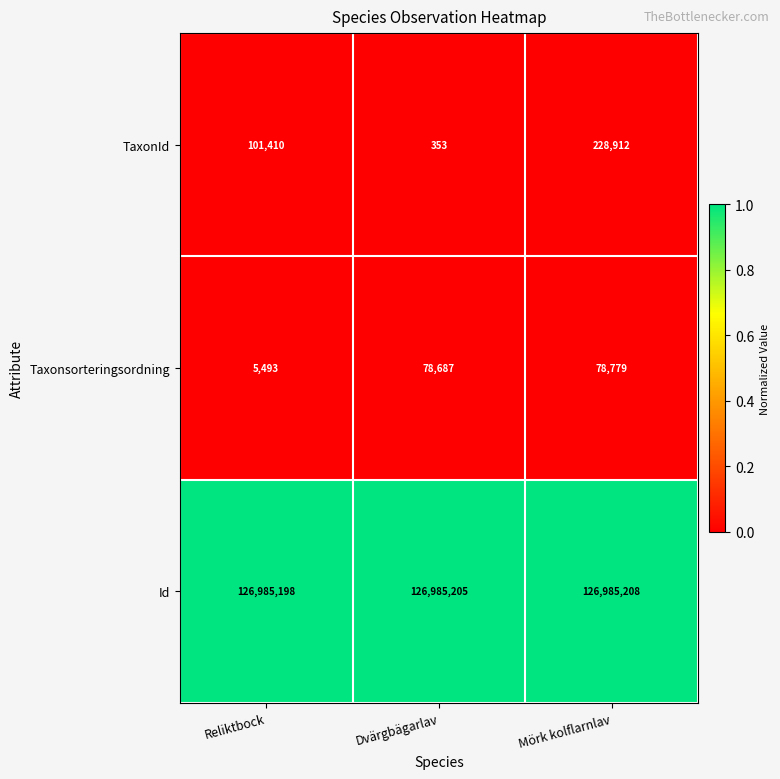

At how many categories does at least one series exceed 58609666?

3